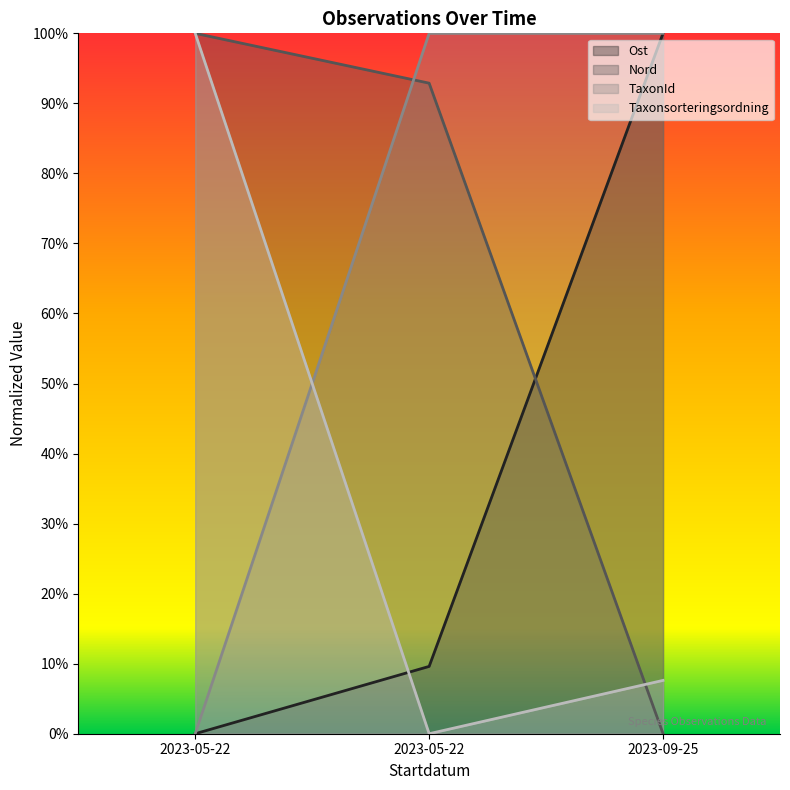

What is the sum of the Nord values at 2023-09-25 and 2023-05-22?

0.9